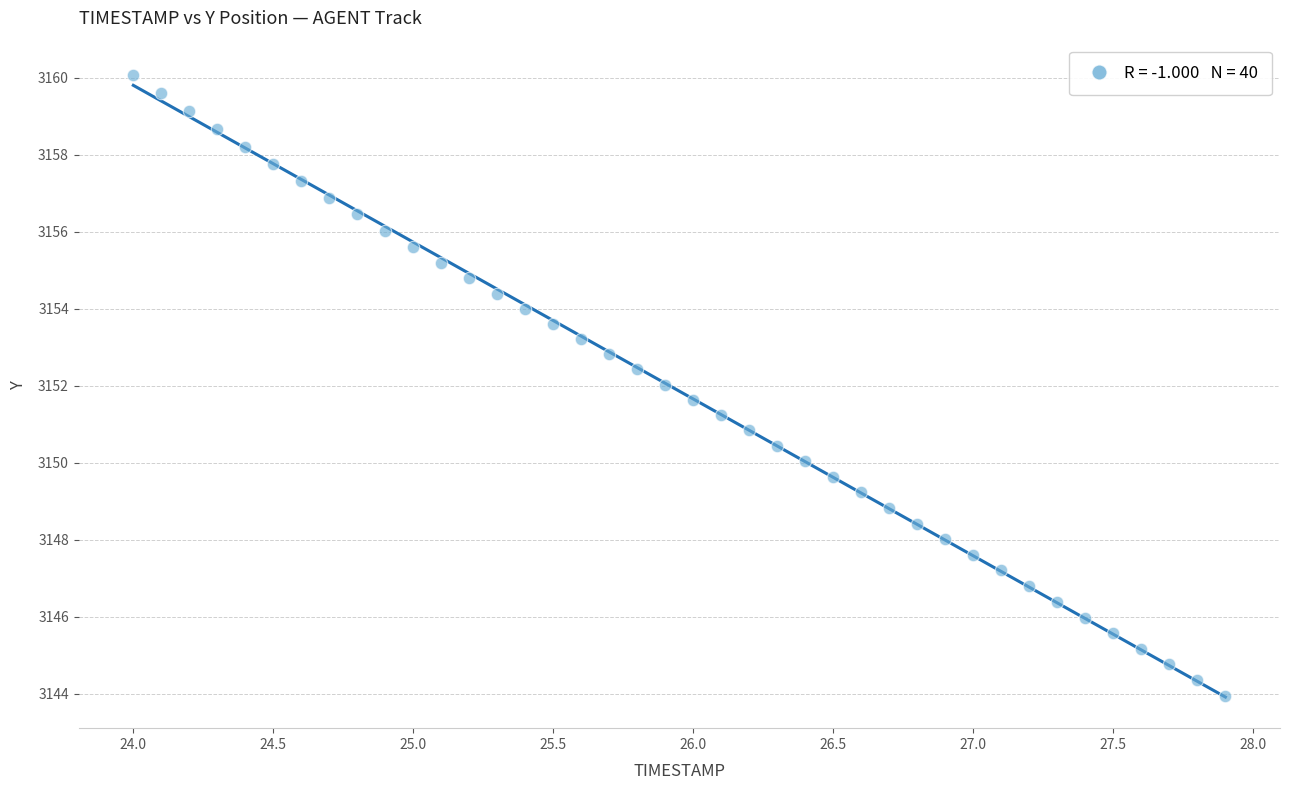

What is the range of Y values (max minus min)?

16.1